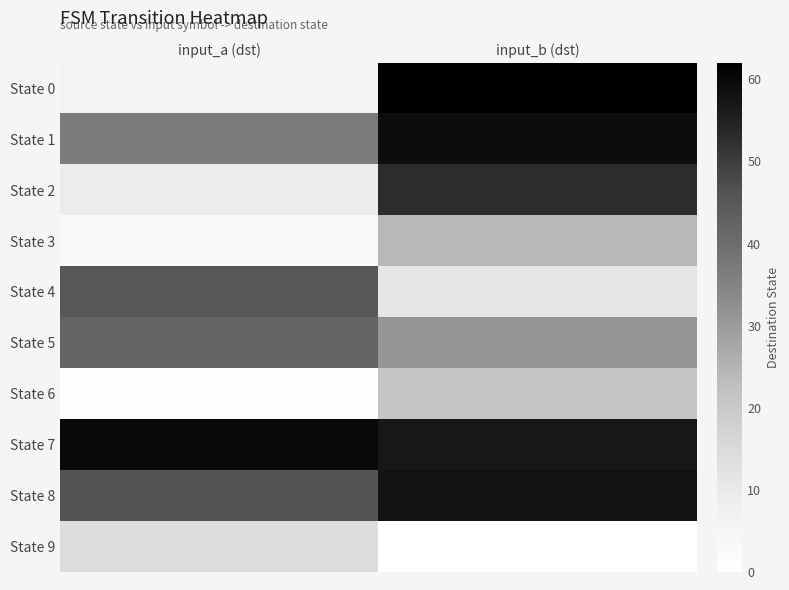

Reading left to right, transcribe all the data shown in this chart.

State 0: input_a (dst)=6	input_b (dst)=62
State 1: input_a (dst)=37	input_b (dst)=59
State 2: input_a (dst)=9	input_b (dst)=53
State 3: input_a (dst)=3	input_b (dst)=24
State 4: input_a (dst)=45	input_b (dst)=11
State 5: input_a (dst)=42	input_b (dst)=31
State 6: input_a (dst)=1	input_b (dst)=21
State 7: input_a (dst)=60	input_b (dst)=57
State 8: input_a (dst)=46	input_b (dst)=58
State 9: input_a (dst)=14	input_b (dst)=0